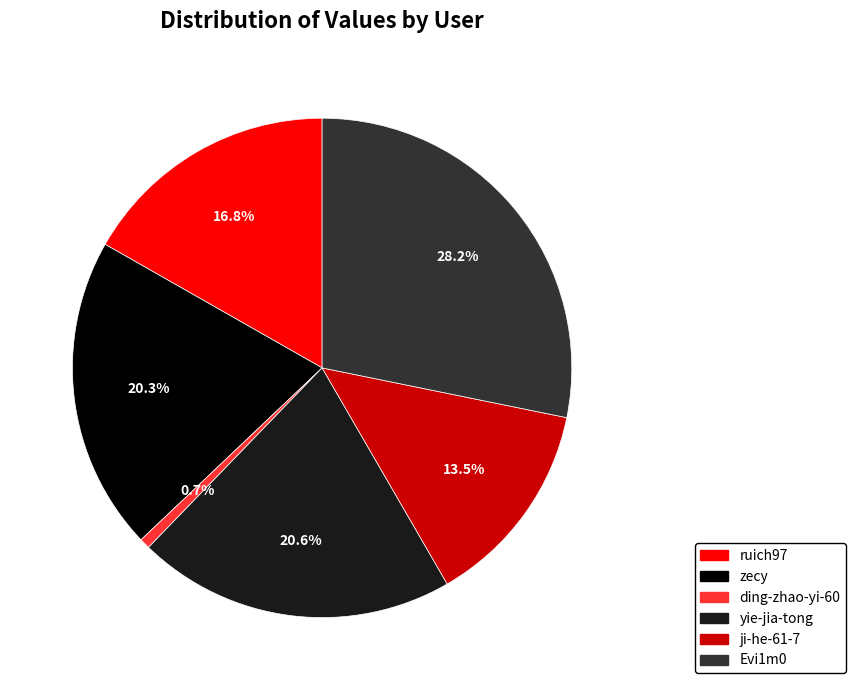

True or false: ding-zhao-yi-60 accounts for 11% of the total.

False